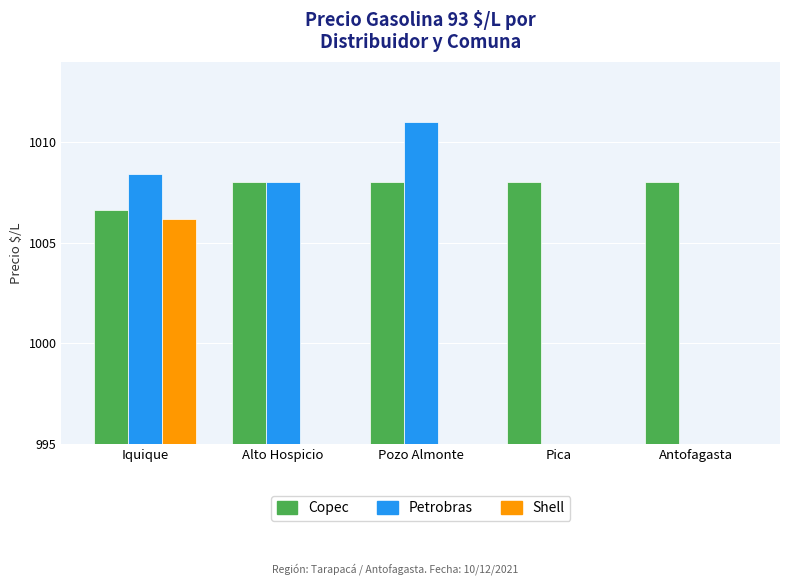

The Petrobras series shows 0.0 at Pica. True or false?

True